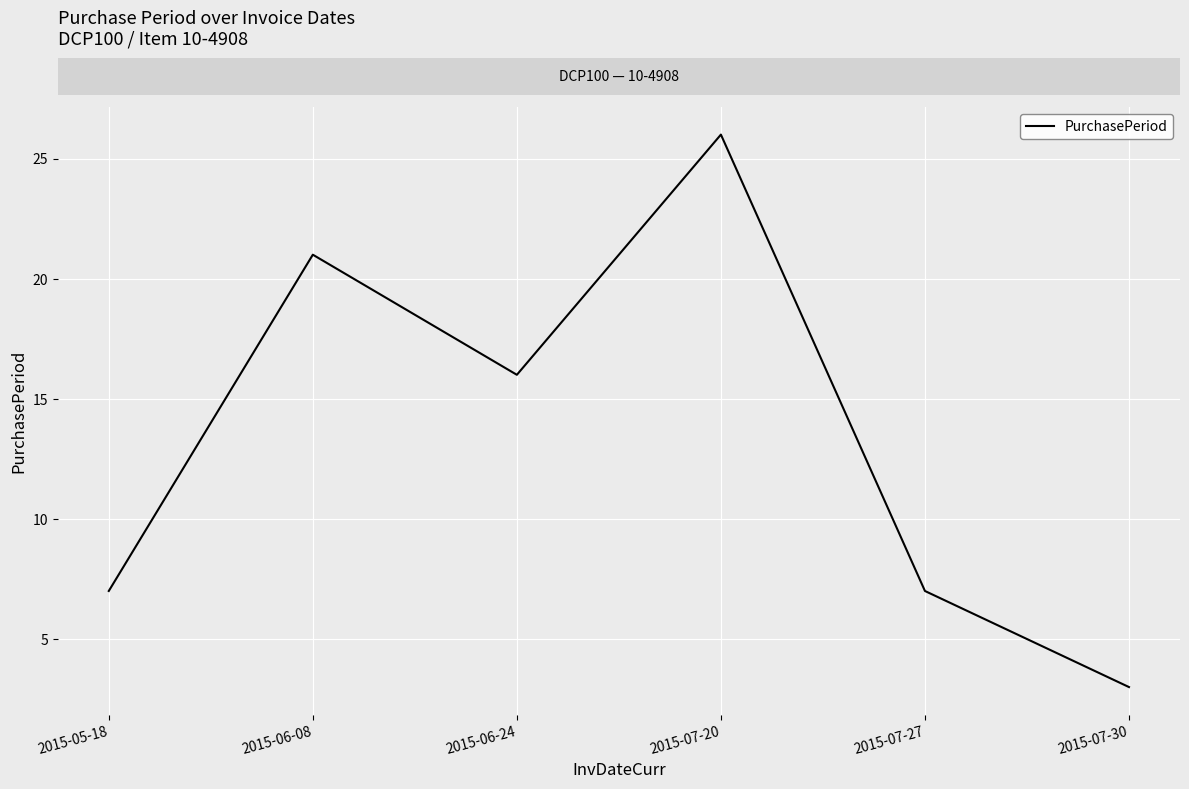

What position from the left is 2015-06-24?

3